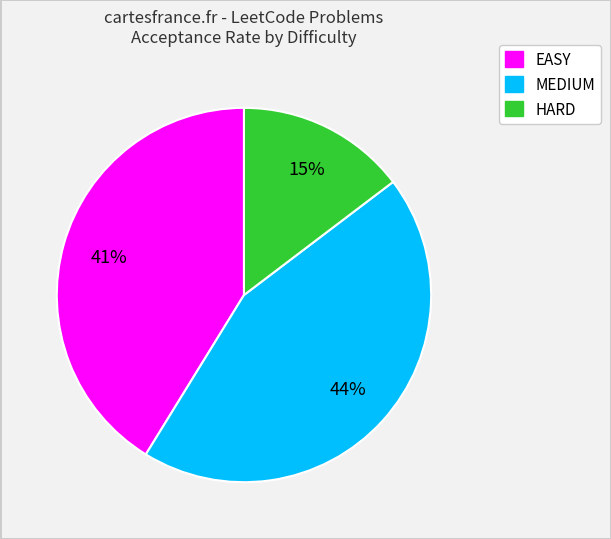

Does any single category account for the majority?

No